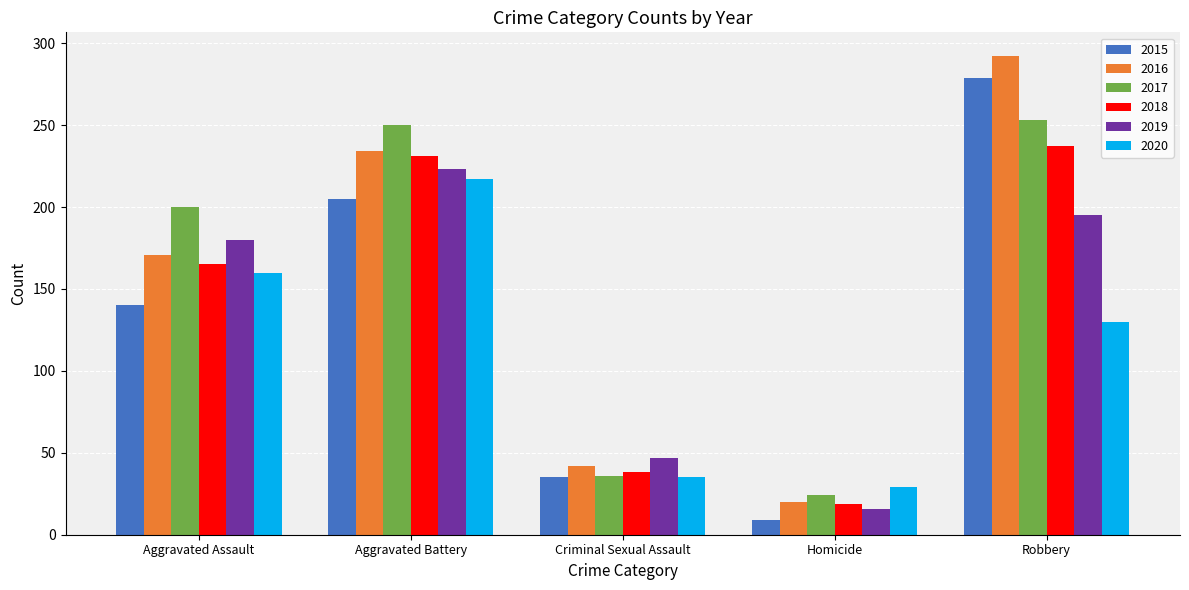

What position from the right is Robbery?

1